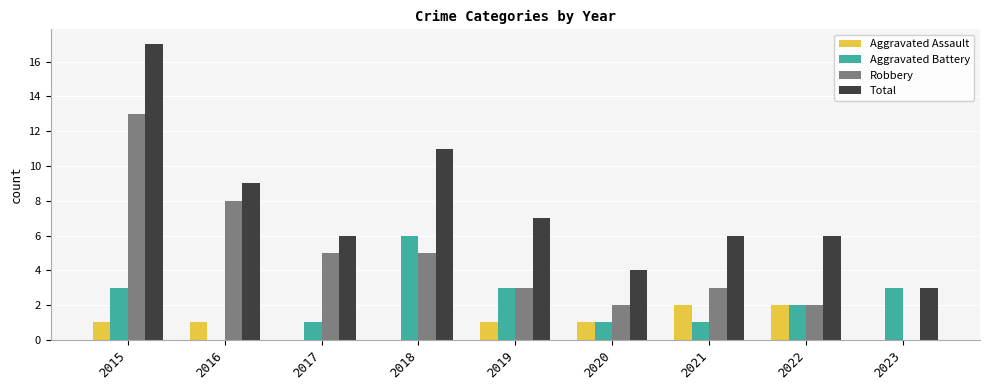

True or false: Total has a value of 11 at 2018.

True